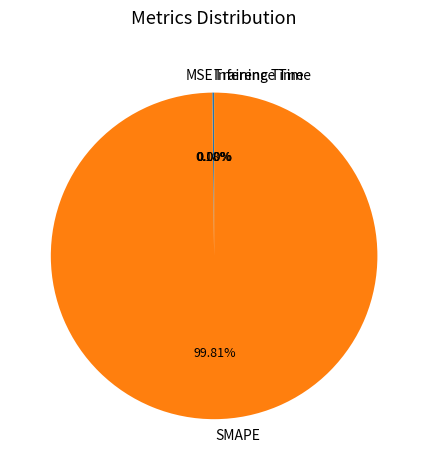

Which slice is the largest?

SMAPE